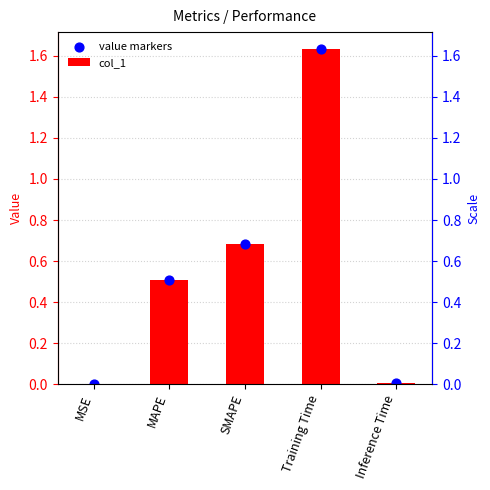

What is the total value across all series at MAPE?

1.0